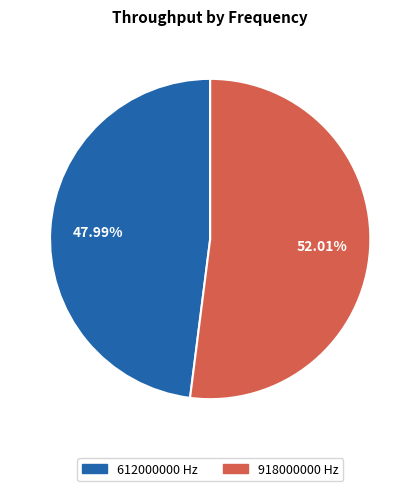

To the nearest percent, what portion does 918000000 represent?

52%